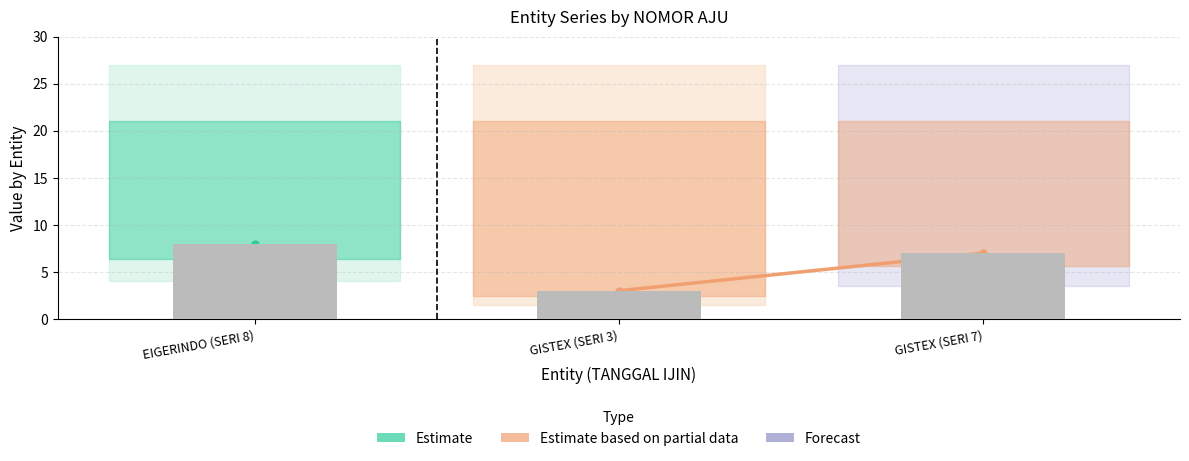

Which has a higher value, GISTEX (SERI 3) or GISTEX (SERI 7)?

GISTEX (SERI 7)